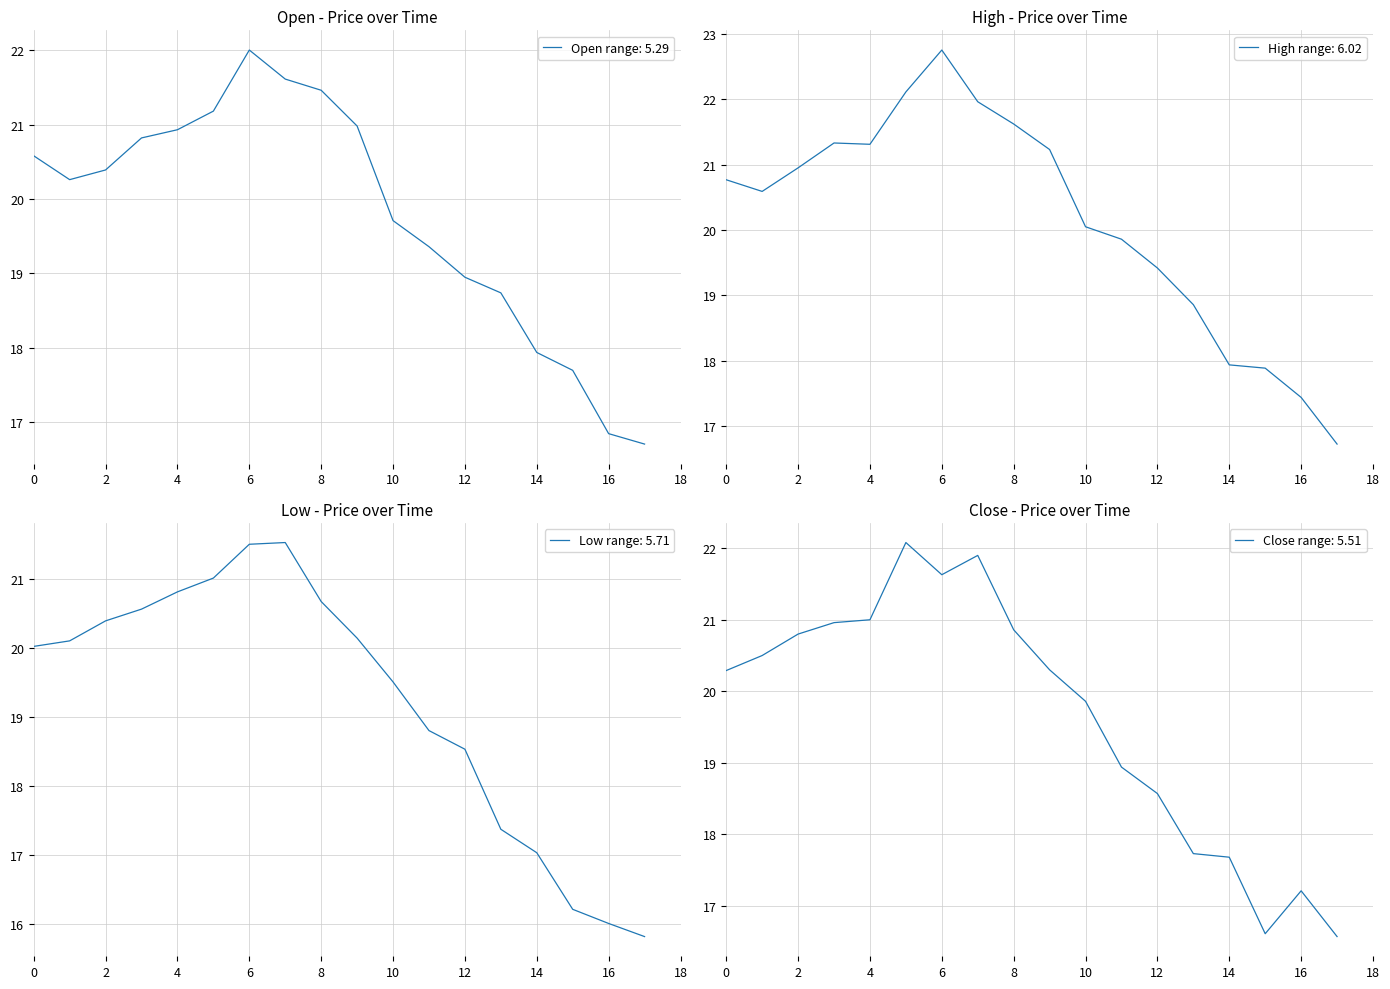

Which series has the largest total across all categories?

High